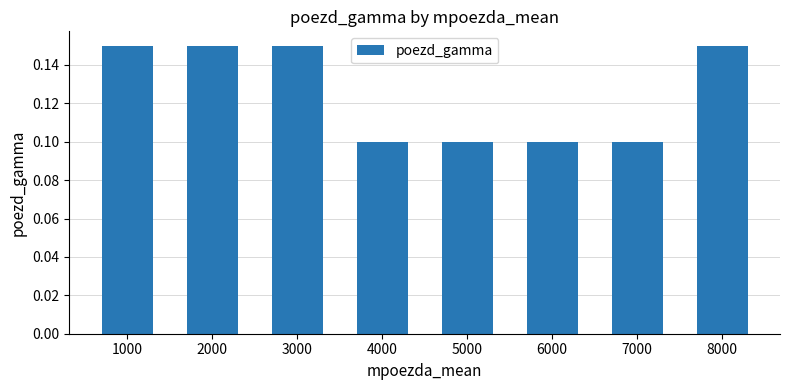

The chart shows a value of 0.1 at 4000. True or false?

True